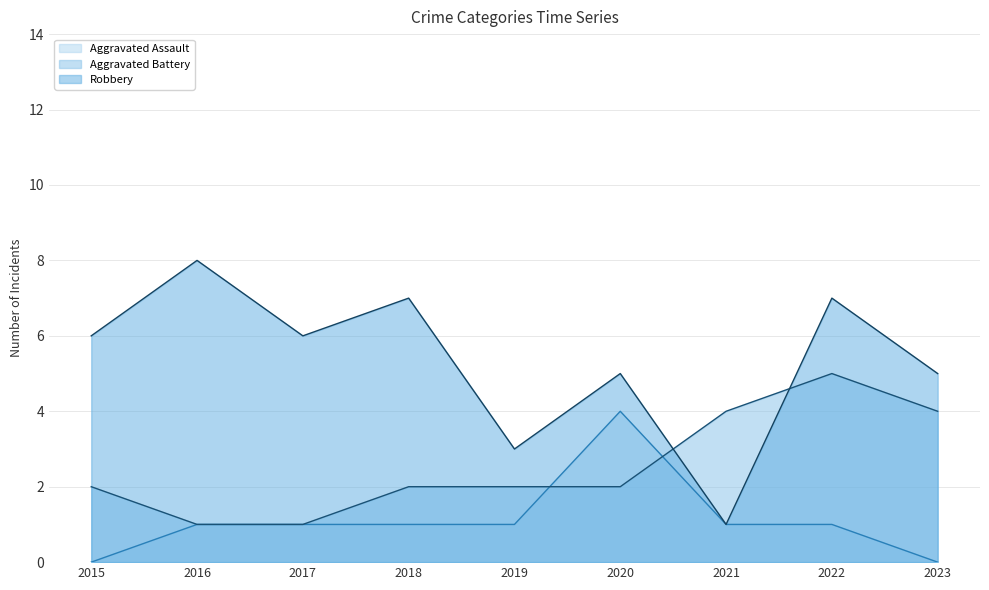

Does the chart have visible grid lines?

Yes